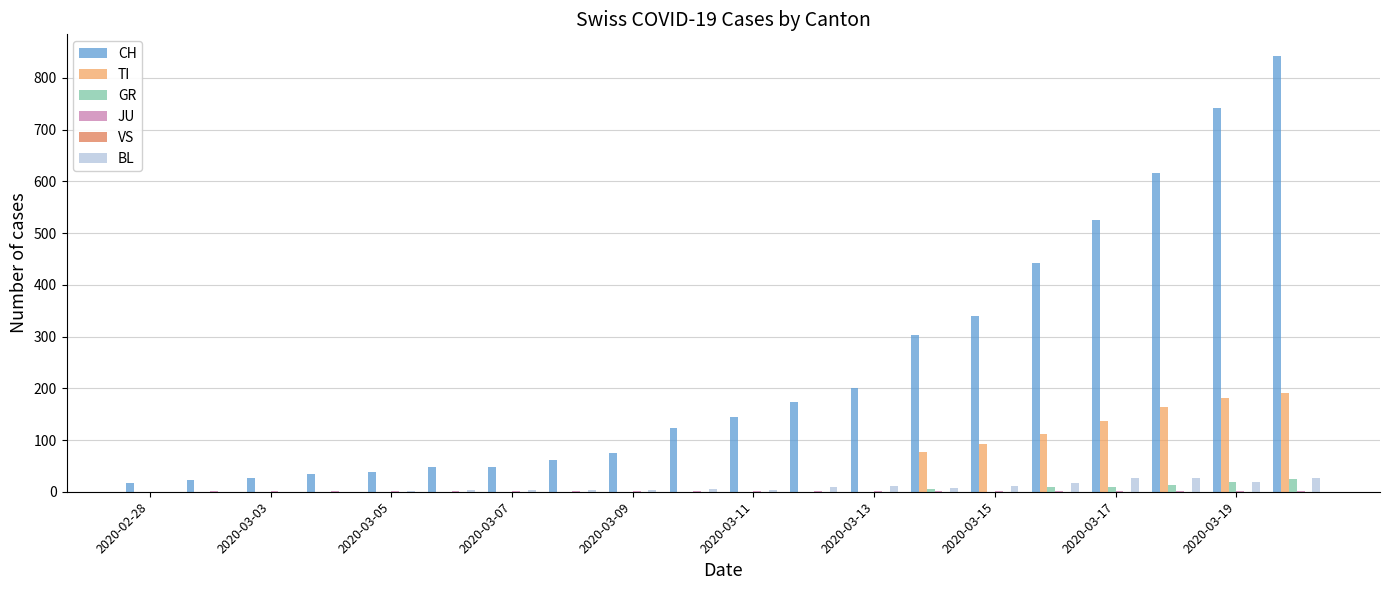

What is the maximum value for CH?

842